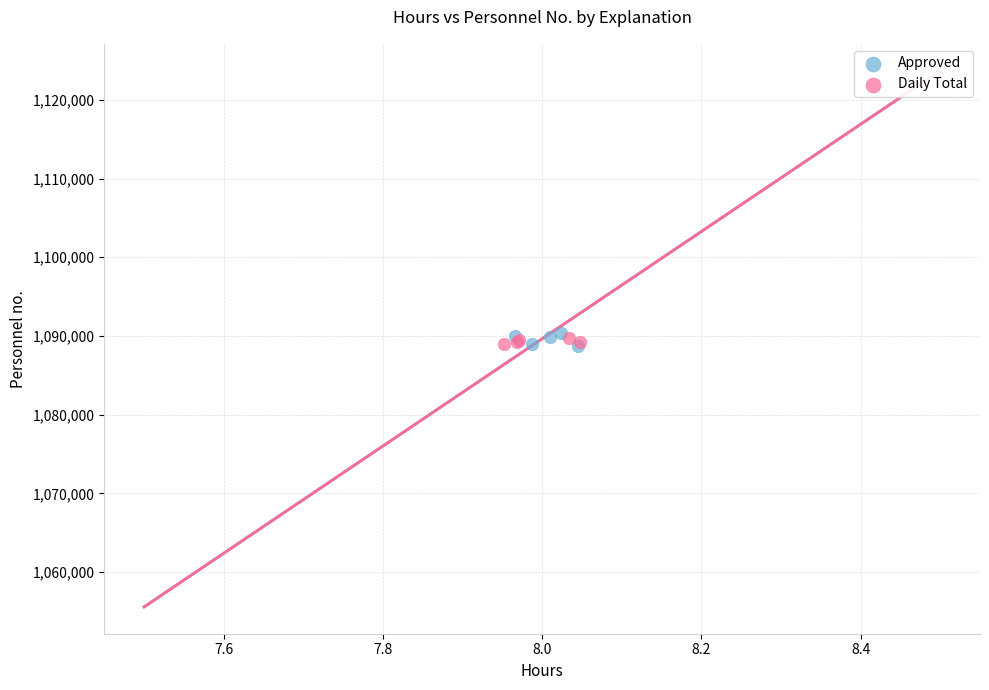

What are all the series names shown in the legend?

Approved, Daily Total